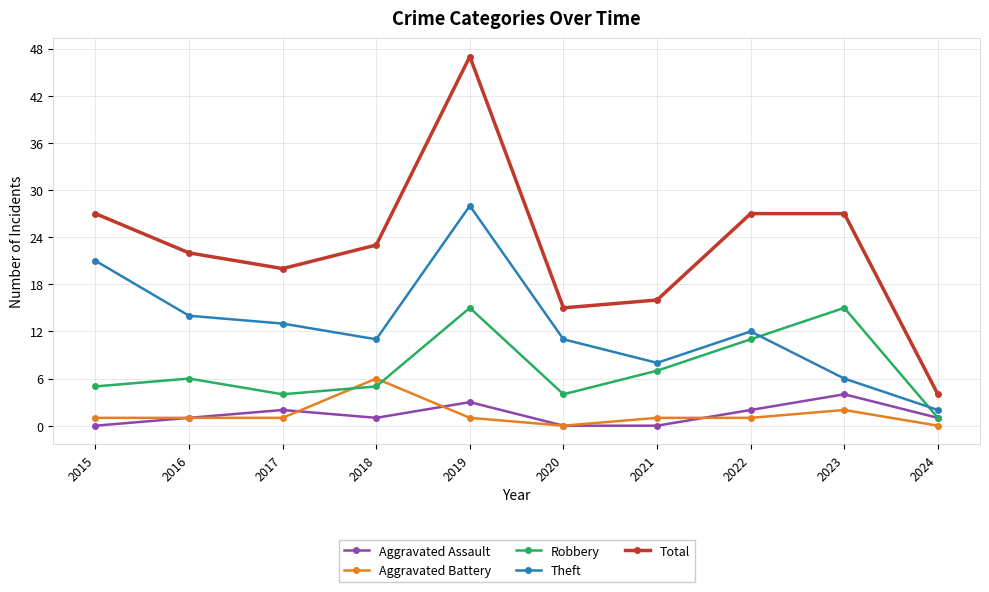

What is the sum of all Robbery values?

73